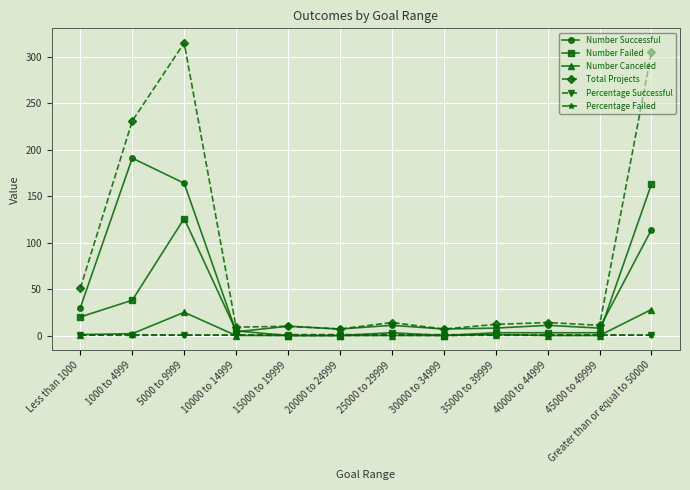

The value of Total Projects at 15000 to 19999 is 10.0. True or false?

True